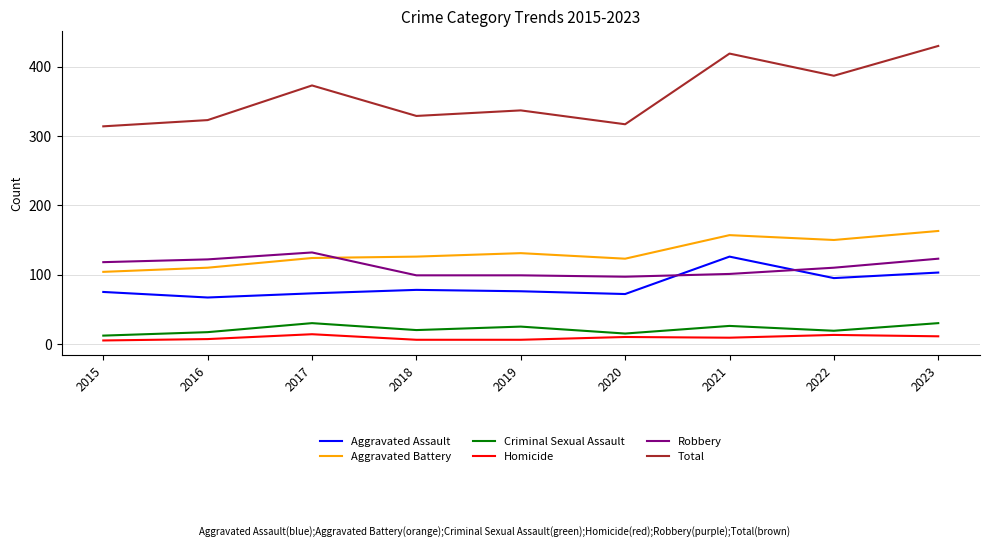

What is the difference between the maximum and minimum values in the Criminal Sexual Assault series?

18